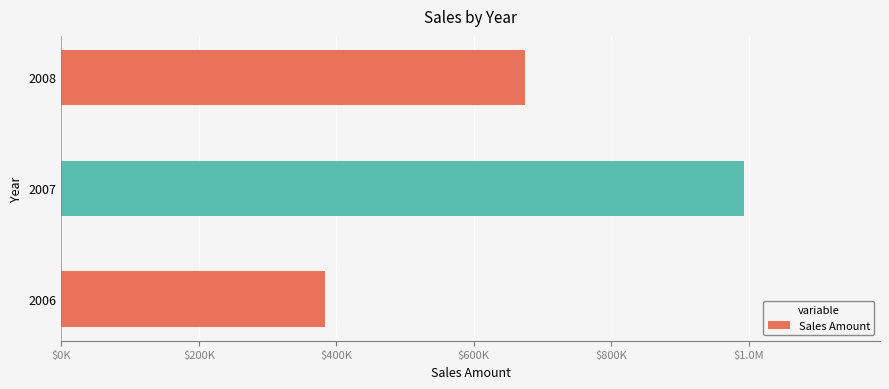

Are the bars grouped side by side (vs. stacked)?

No